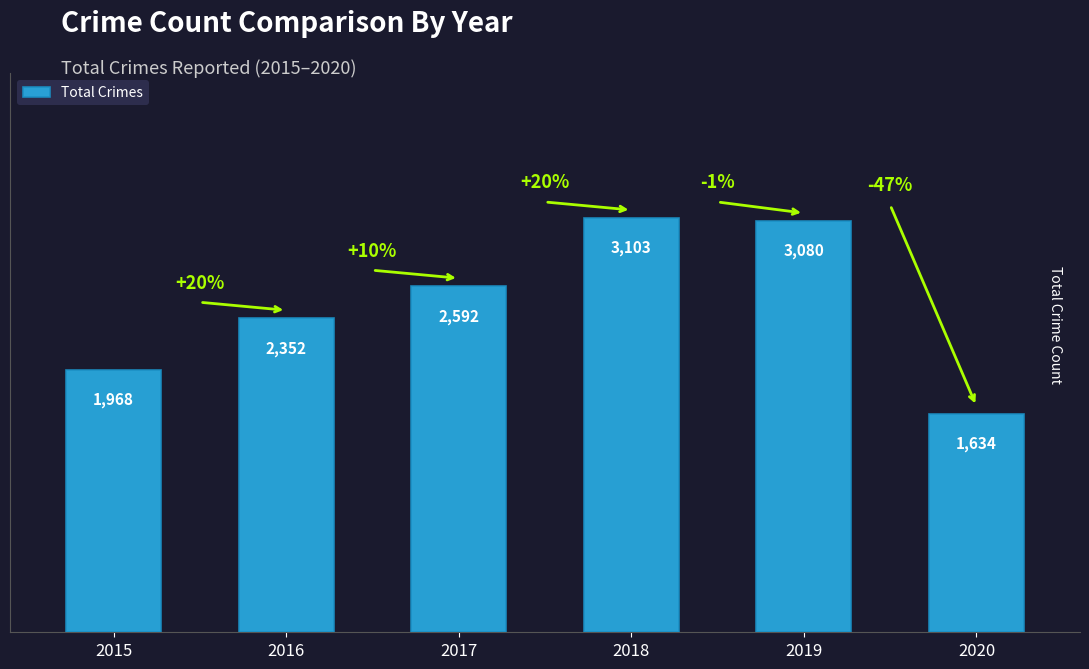

What is the difference between the values at 2016 and 2015?

384